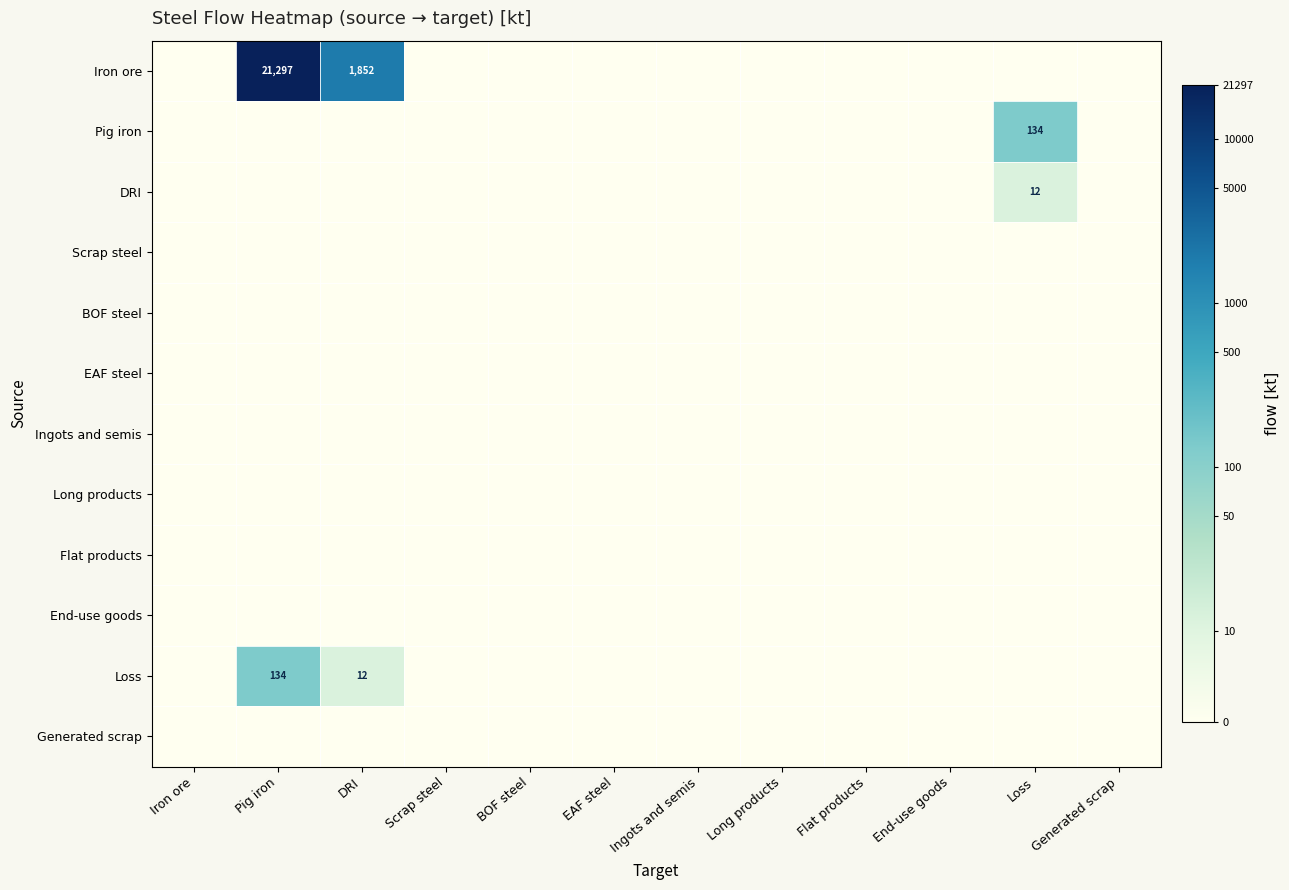

True or false: BOF steel has a value of 0.0 at Pig iron.

True